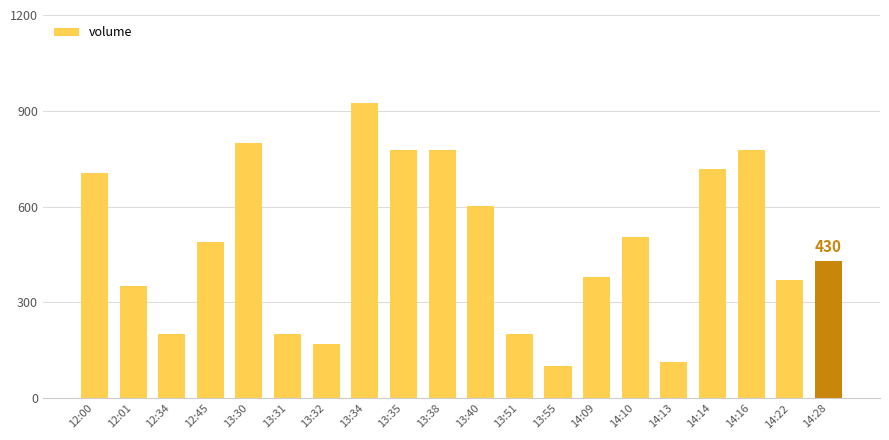

Between 13:40 and 13:31, which is larger?

13:40